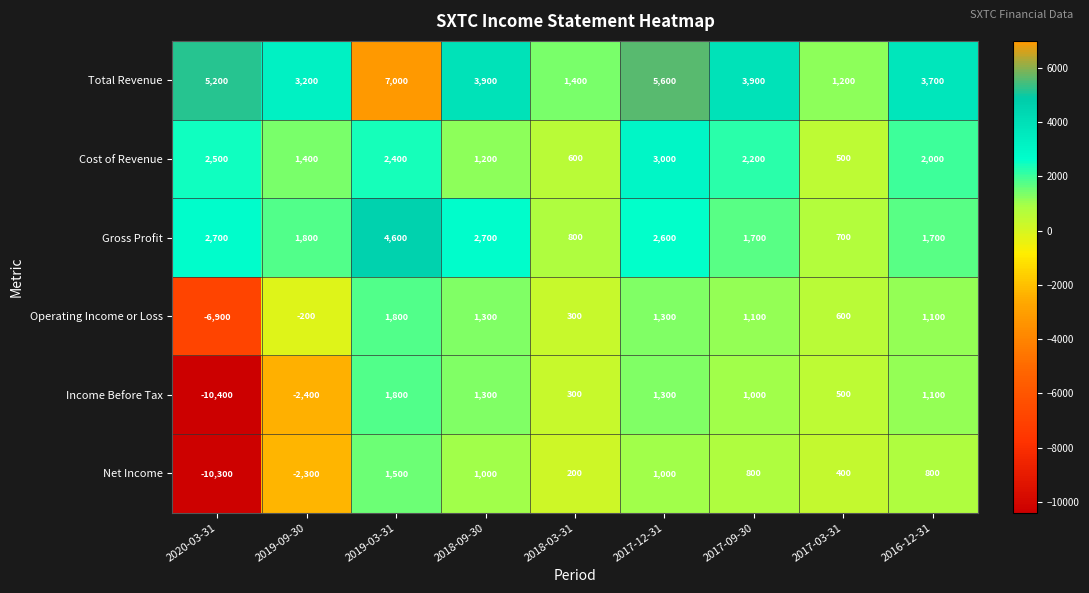

Between 2019-03-31 and 2018-09-30, which series saw the biggest shift?

Total Revenue